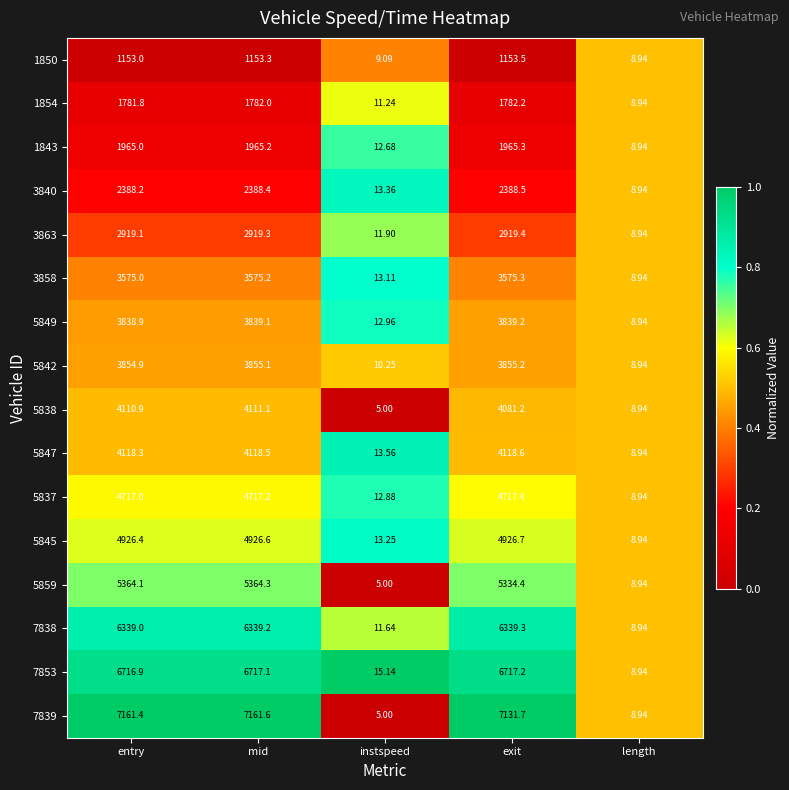

Where is 7853 nearest to the value 3363?

instspeed